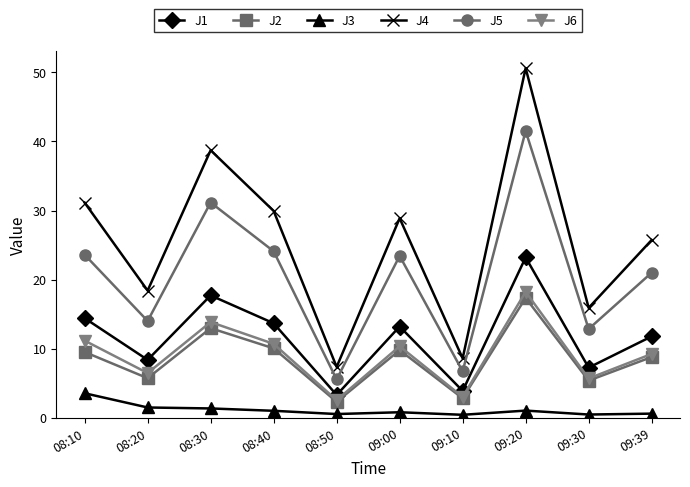

What are all the series names shown in the legend?

J1, J2, J3, J4, J5, J6